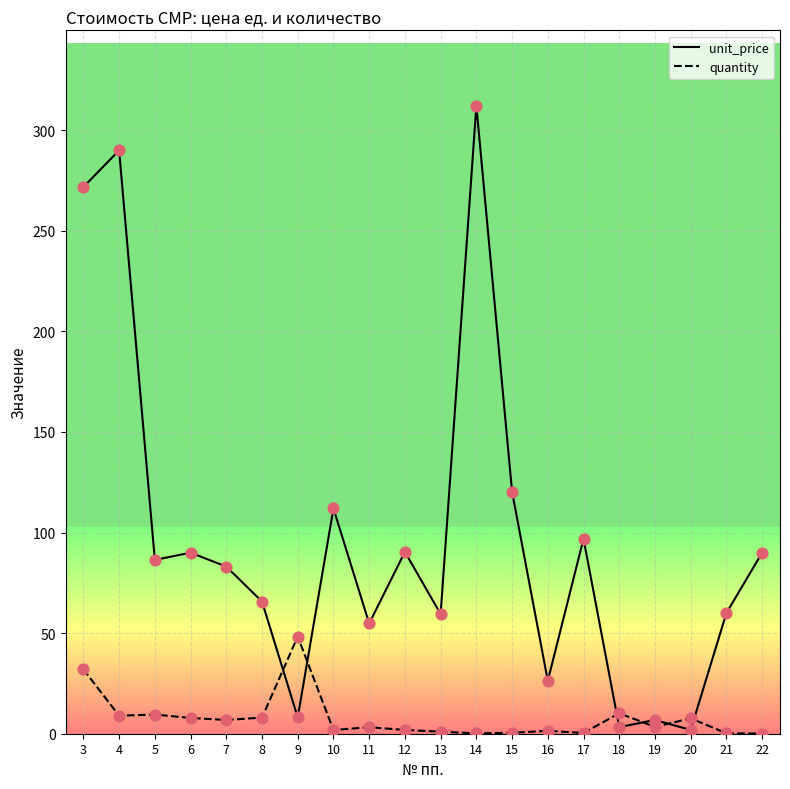

Which series changed the most between 21 and 22?

unit_price